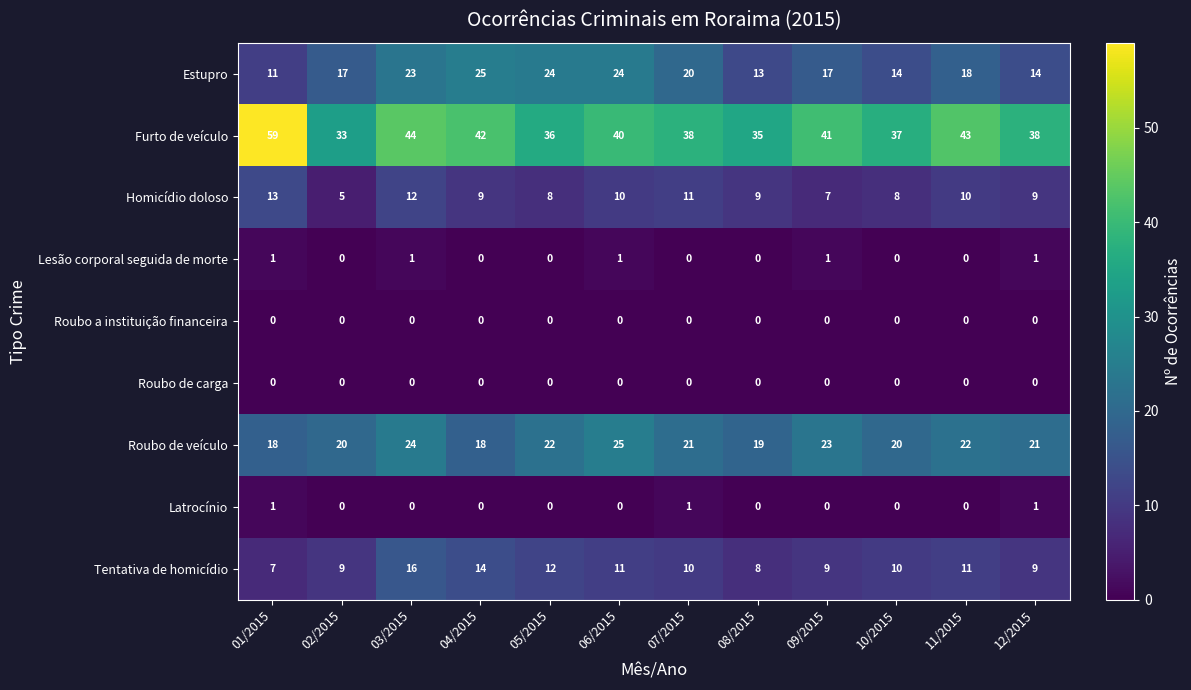

What is the difference between the second highest and second lowest values in the Furto de veículo series?

9